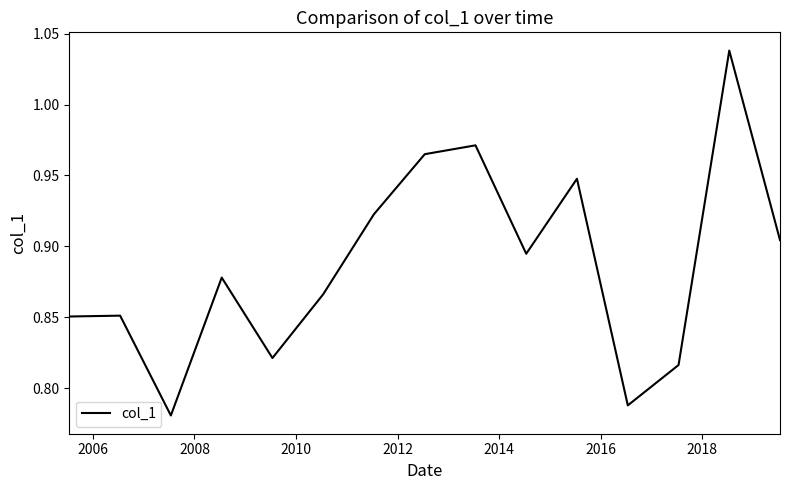

What is the difference between the maximum and minimum values?

0.3